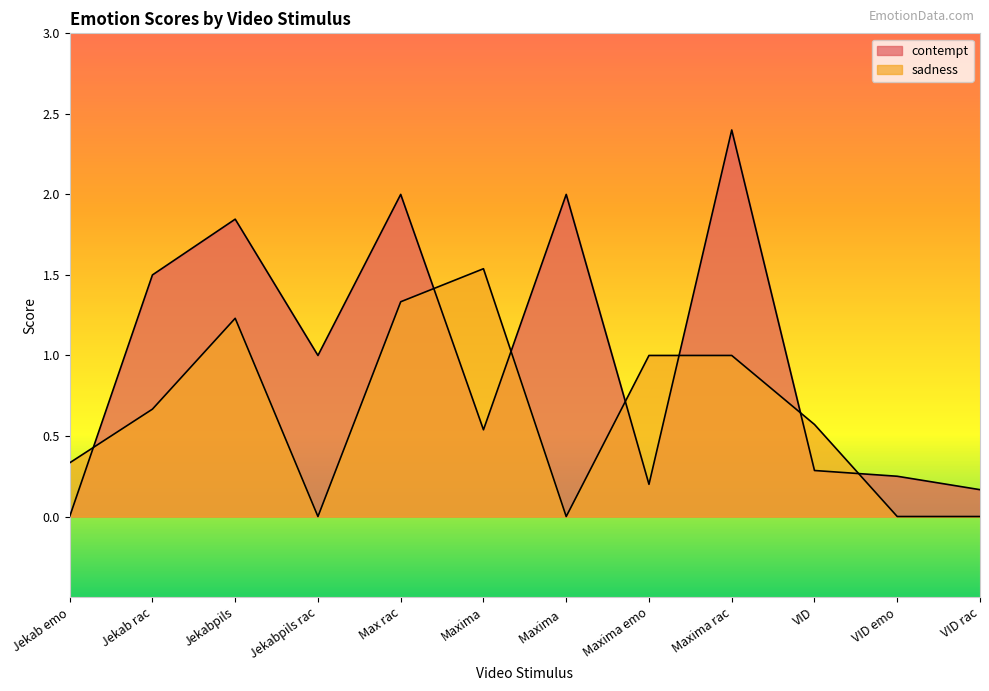

What is the sum of the contempt values at VID rac and Maxima rac?

2.6